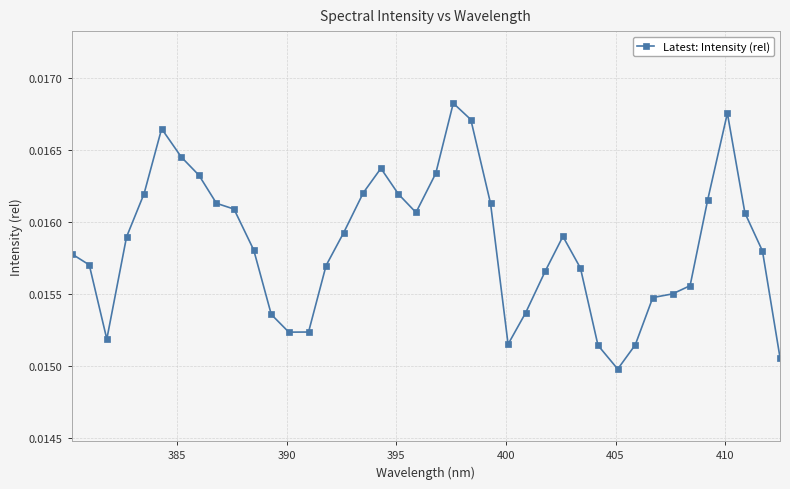

True or false: the data has more than 0 interior local peaks.

True